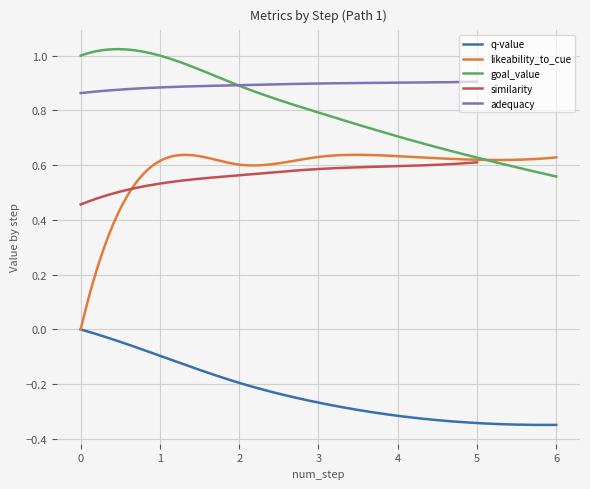

What is the difference between the goal_value values at 5 and 6?

0.1